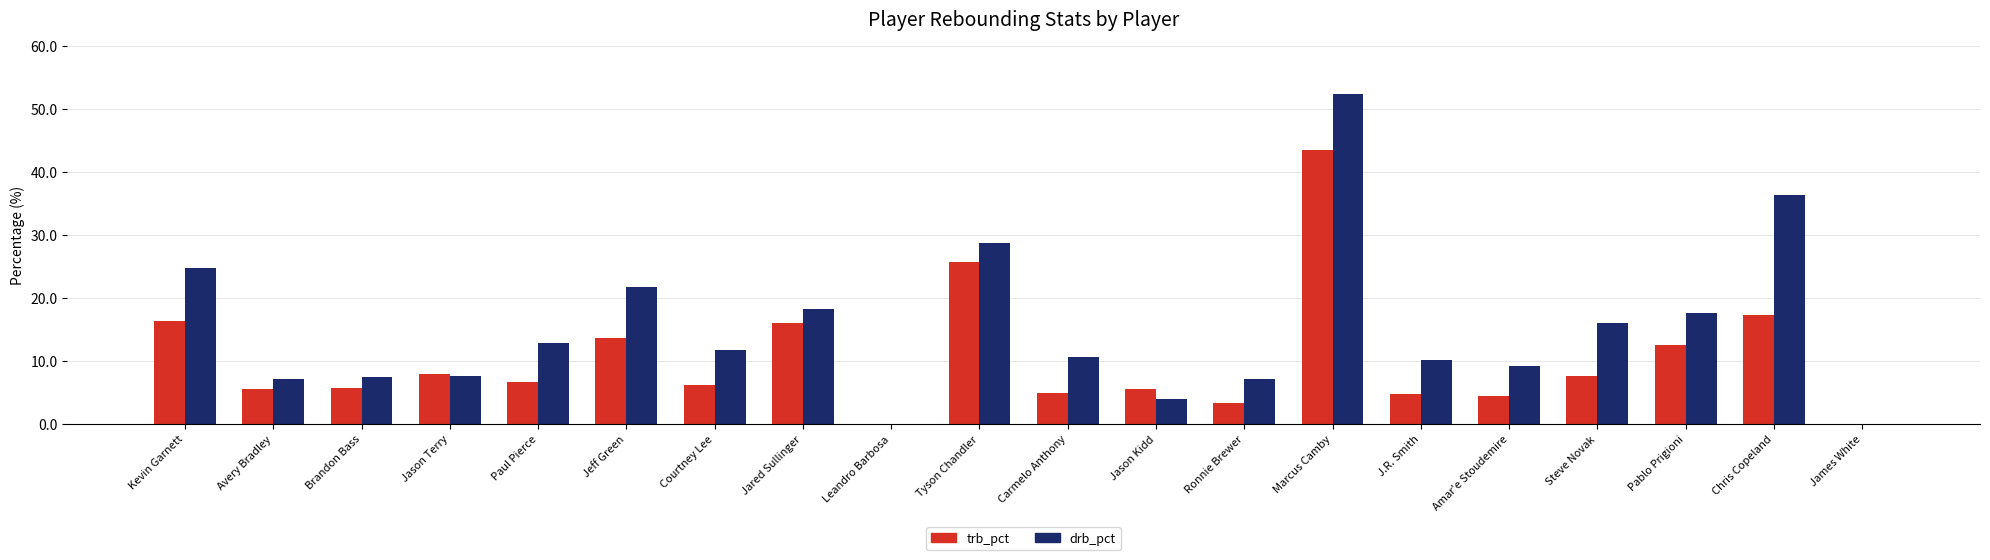

The drb_pct series shows 5.2 at Amar'e Stoudemire. True or false?

False